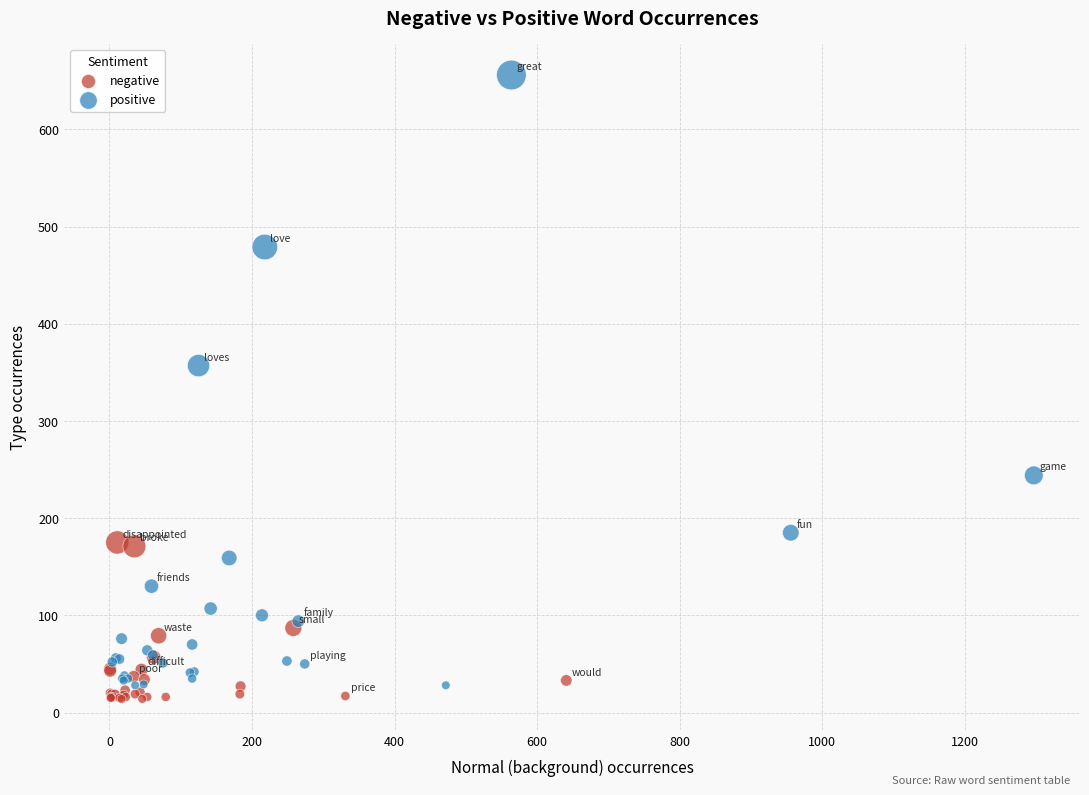

What are all the series names shown in the legend?

negative, positive